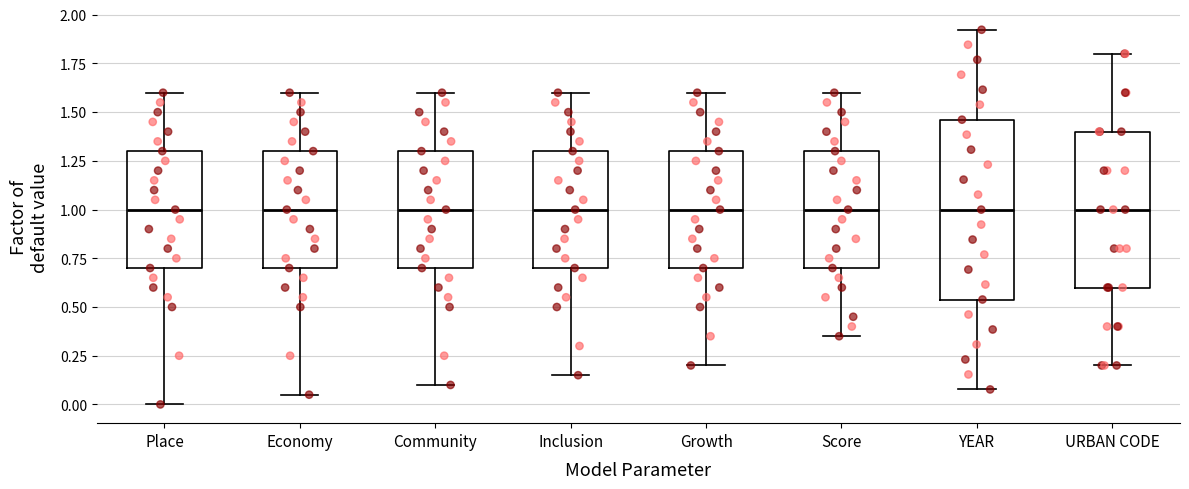

Where does the lower whisker of the box for URBAN CODE end on the y-axis? The values are not printed on the chart, so give them approximately, as read against the axis.

0.20